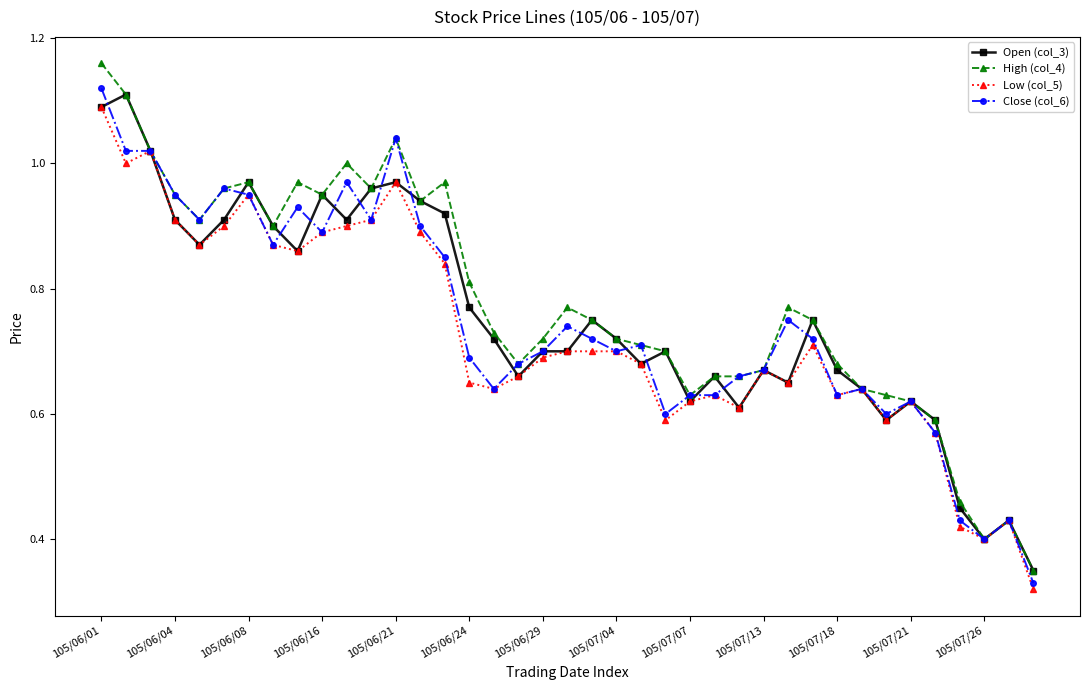

True or false: Close (col_6) has more than 2 interior local peaks.

True